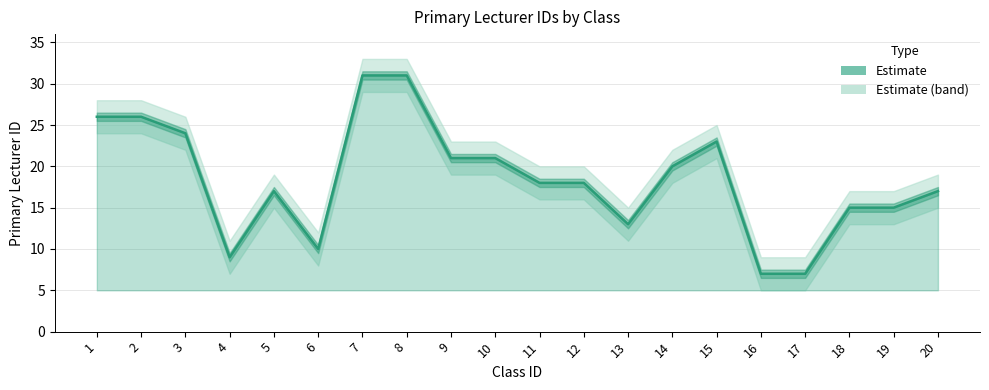

Where does the data first go above 18?

1